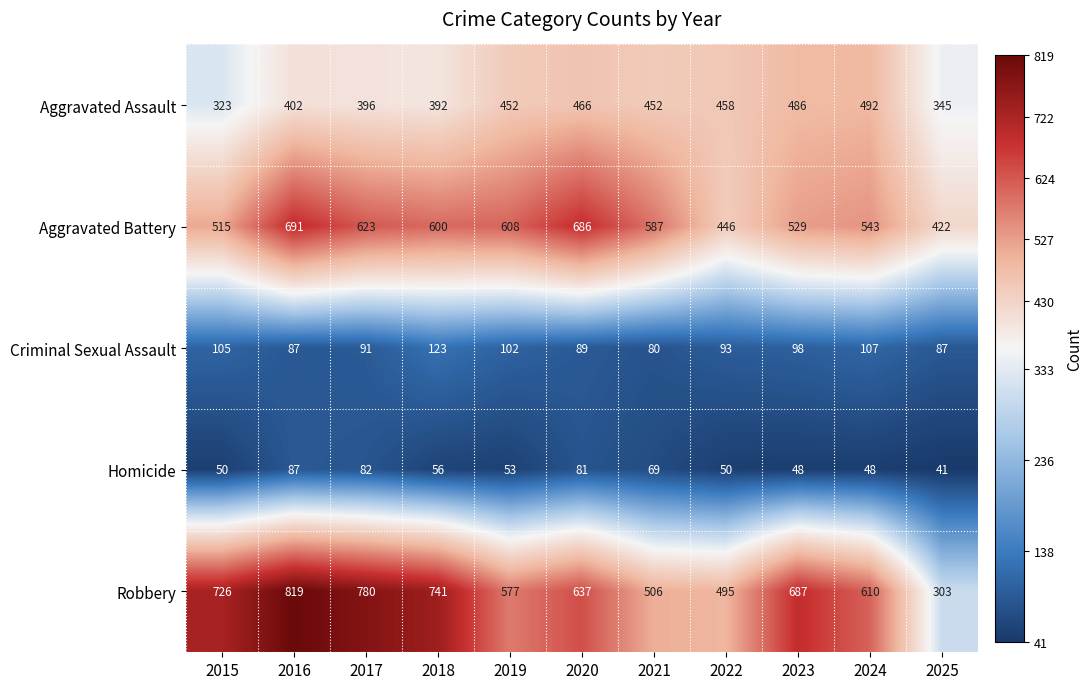

True or false: Robbery has a value of 741 at 2018.

True